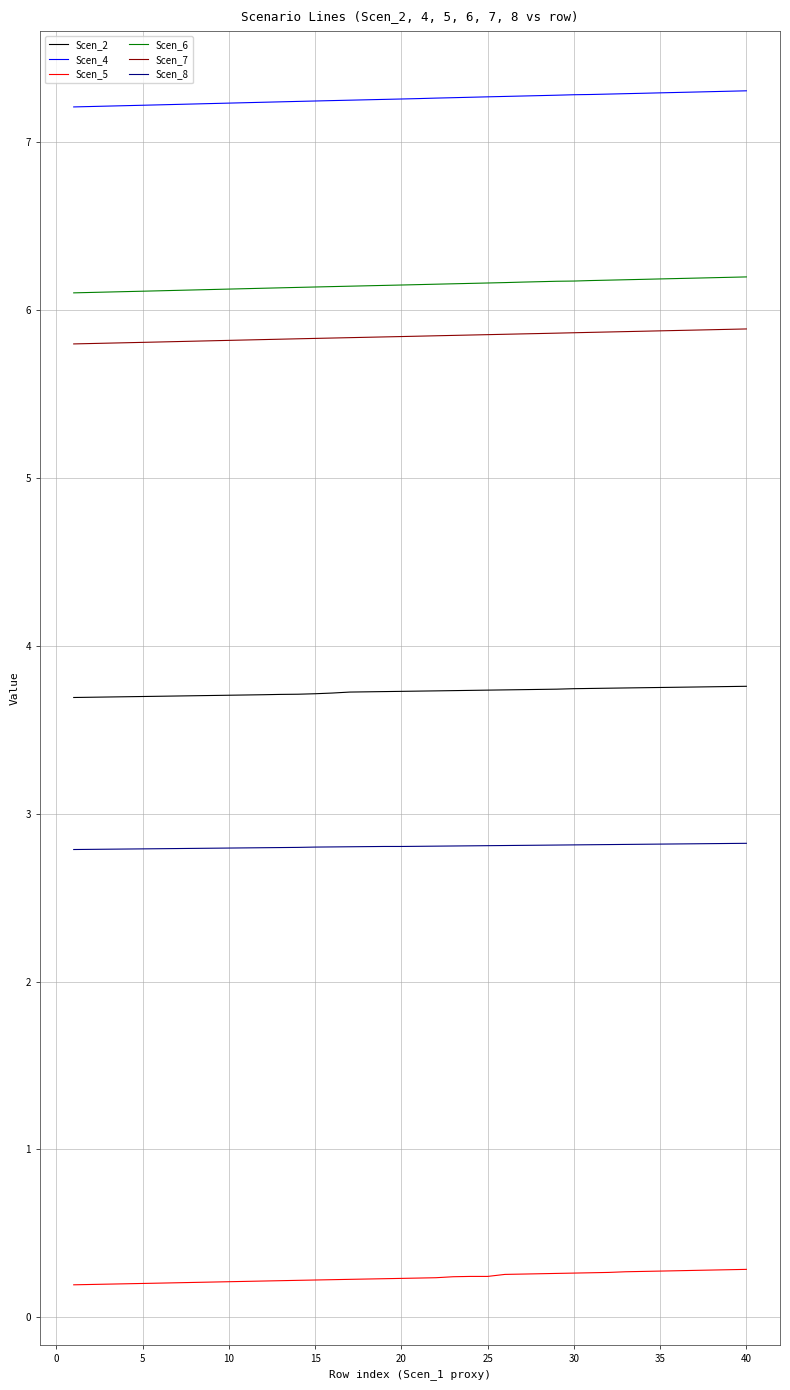

True or false: Scen_4 and Scen_6 cross at least once.

False